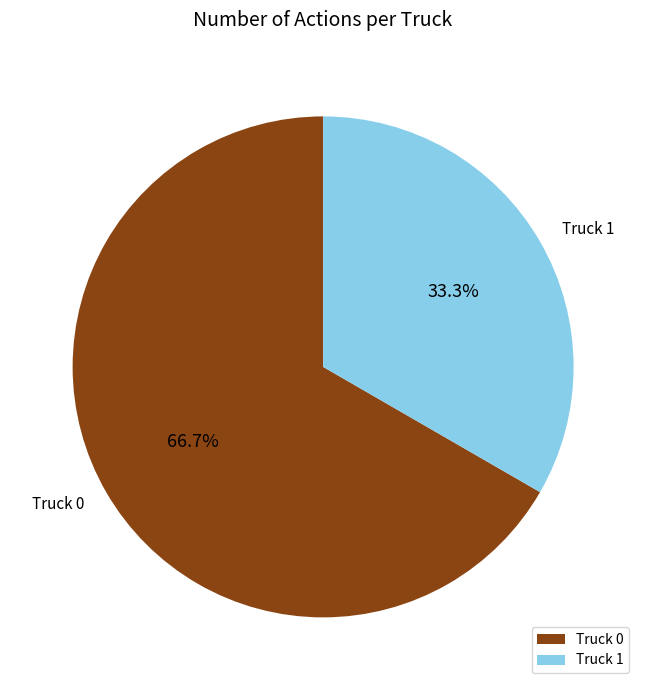

Does any single category account for the majority?

Yes